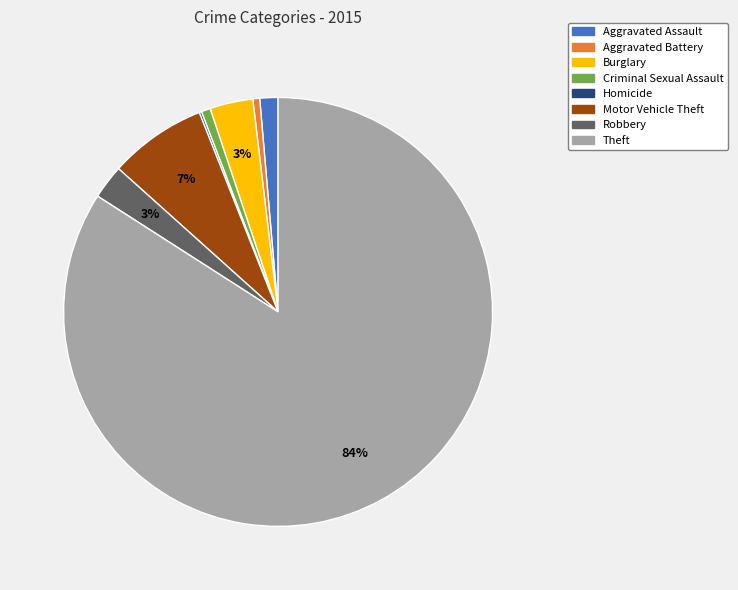

Between Criminal Sexual Assault and Robbery, which is larger?

Robbery